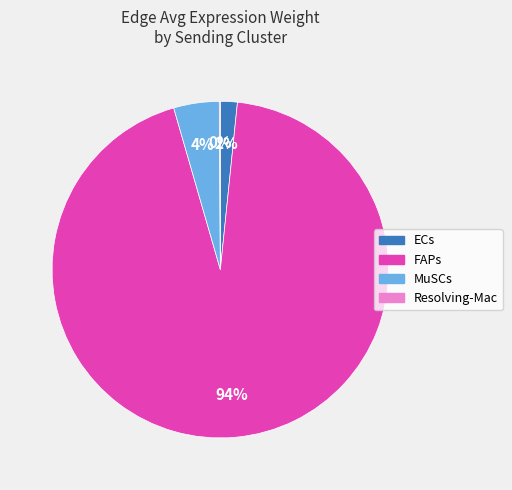

Does ECs account for over 50% of the chart?

No